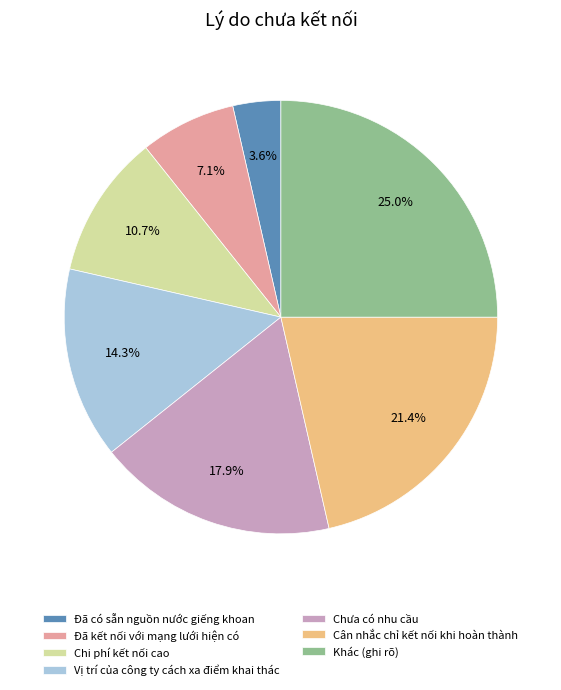

To the nearest percent, what percentage of the pie is Cân nhắc chỉ kết nối khi hoàn thành?

21%